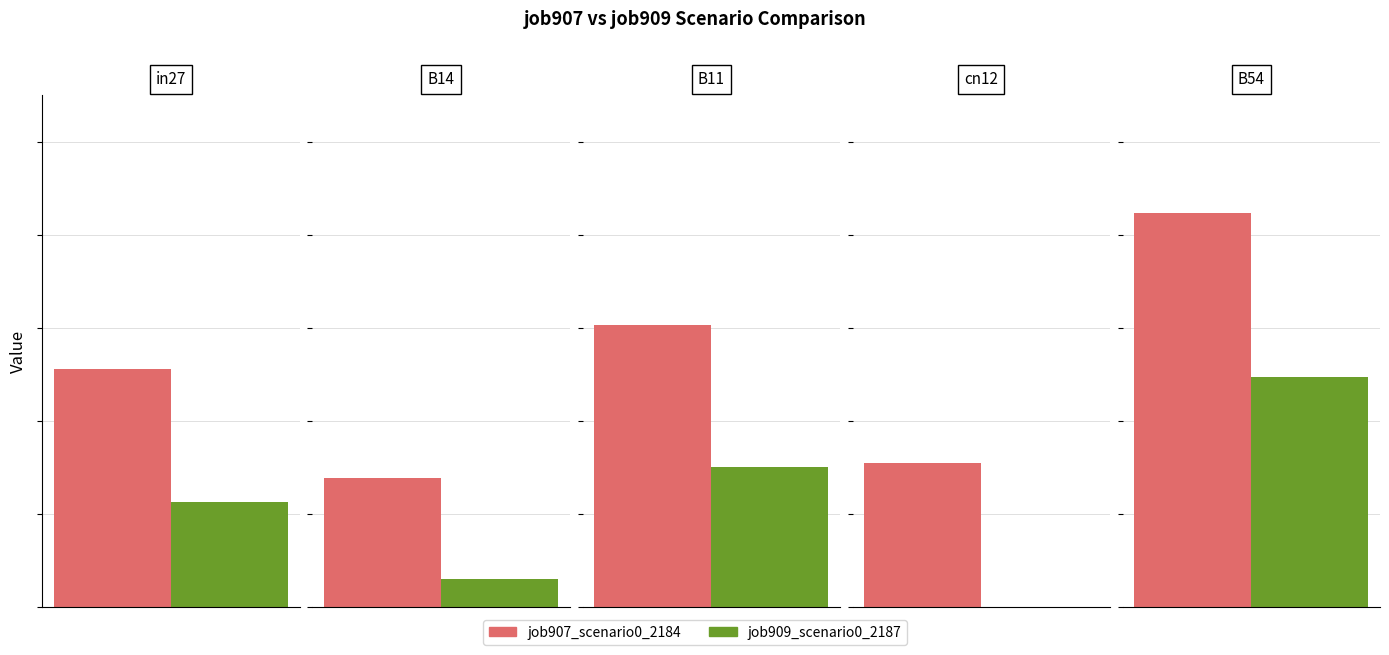

How many bars are there in each group?

2